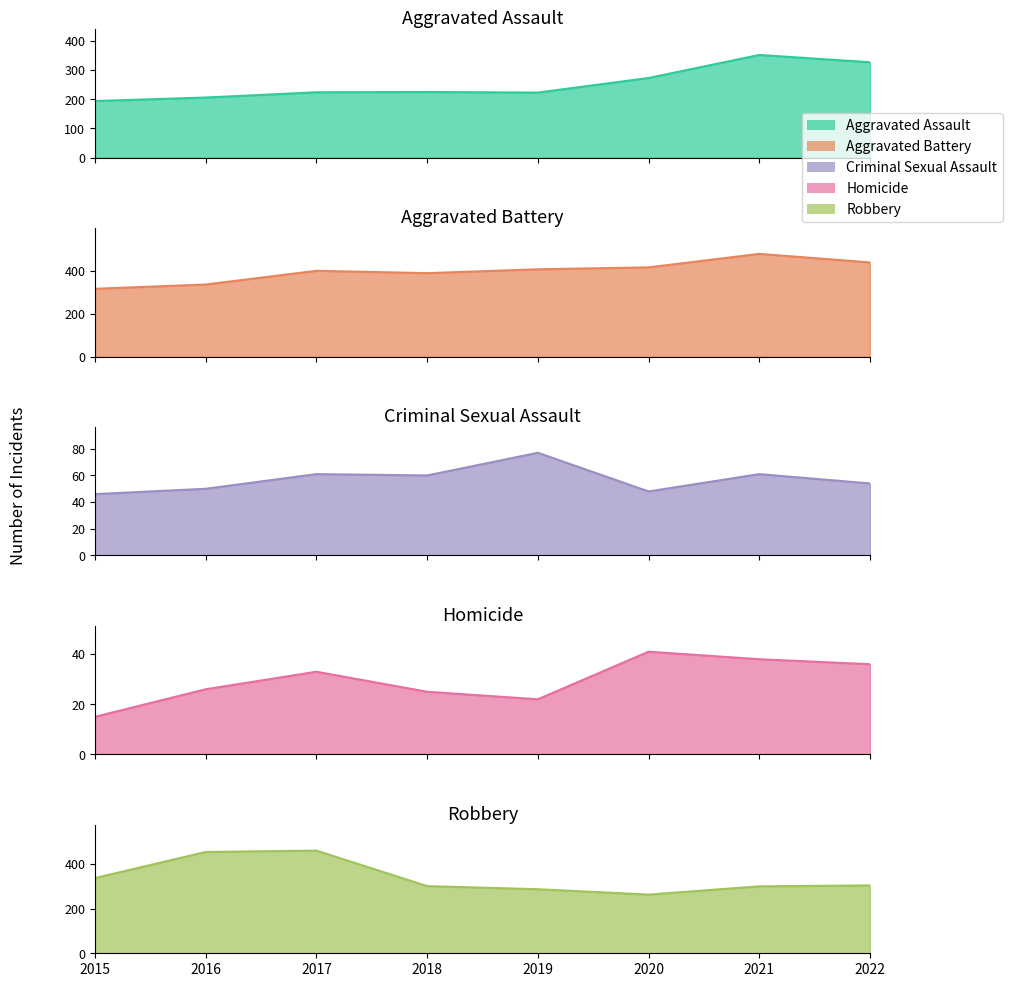

Reading left to right, transcribe all the data shown in this chart.

Aggravated Assault: 2015=194	2016=206	2017=224	2018=225	2019=223	2020=273	2021=352	2022=327
Aggravated Battery: 2015=316	2016=336	2017=400	2018=389	2019=407	2020=416	2021=479	2022=439
Criminal Sexual Assault: 2015=46	2016=50	2017=61	2018=60	2019=77	2020=48	2021=61	2022=54
Homicide: 2015=15	2016=26	2017=33	2018=25	2019=22	2020=41	2021=38	2022=36
Robbery: 2015=337	2016=454	2017=460	2018=301	2019=287	2020=263	2021=300	2022=304